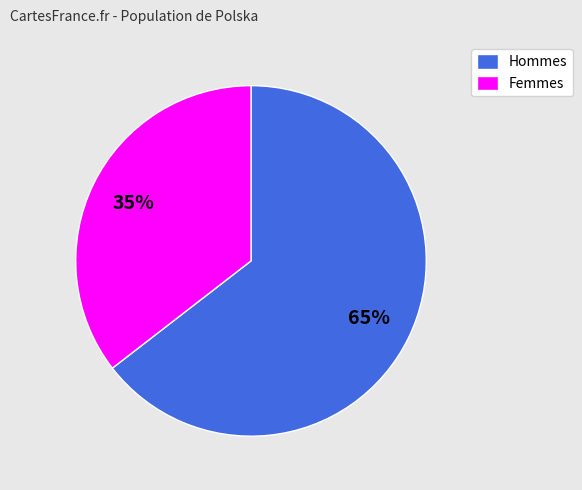

What percentage is the Femmes slice, to the nearest percent?

35%